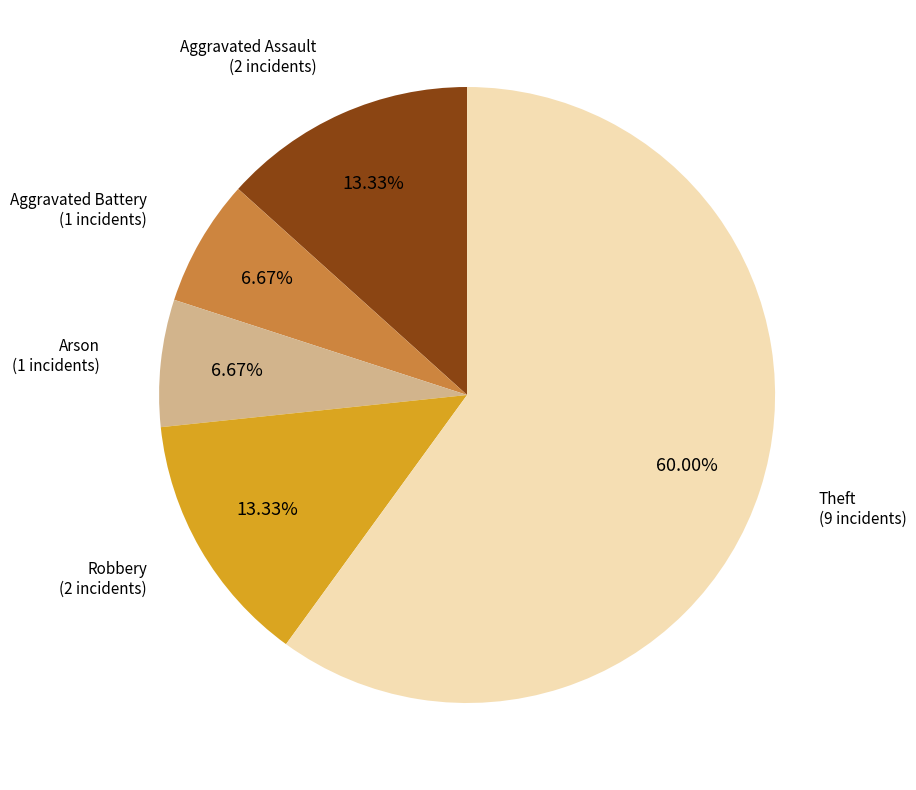

Is there a majority slice in this chart?

Yes